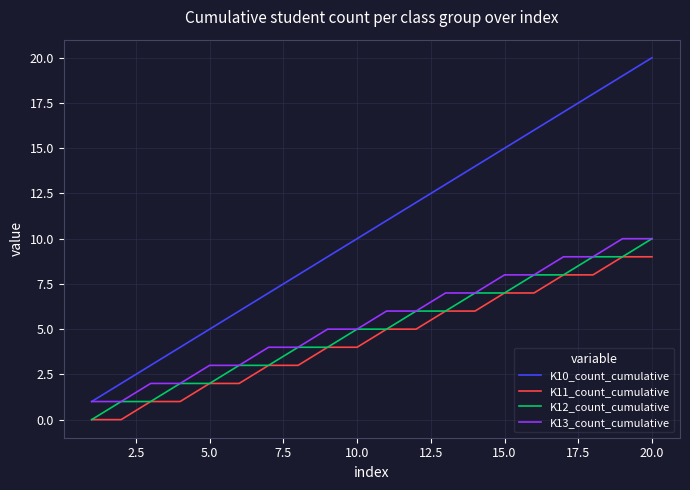

Which series has the largest total across all categories?

K10_count_cumulative